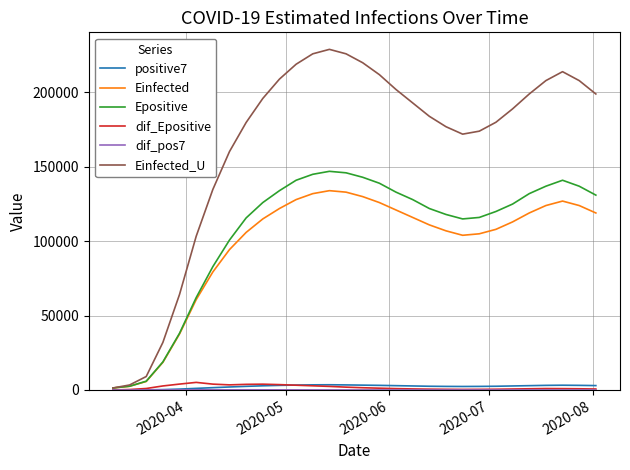

What is the maximum value shown in the chart?

229000.0